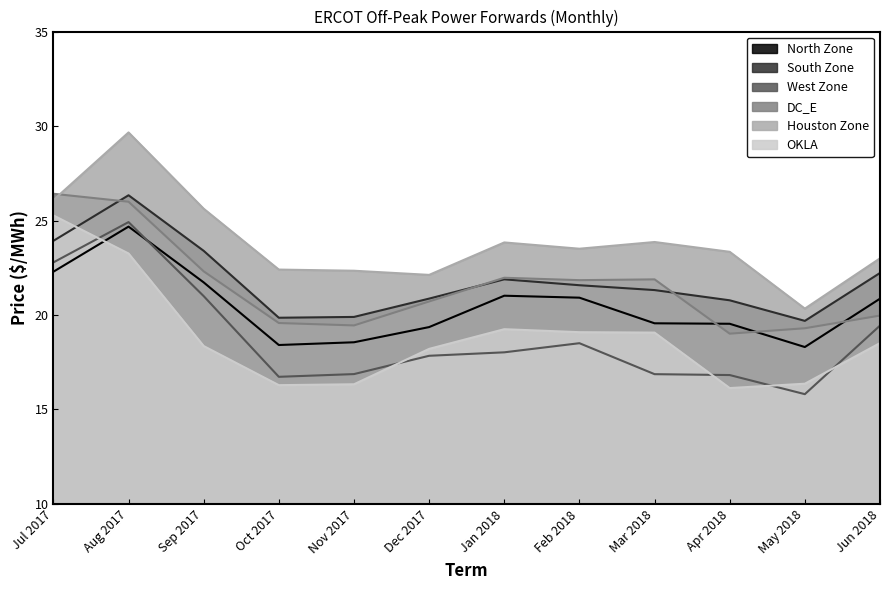

At which label does South Zone first exceed 21?

Jul 2017